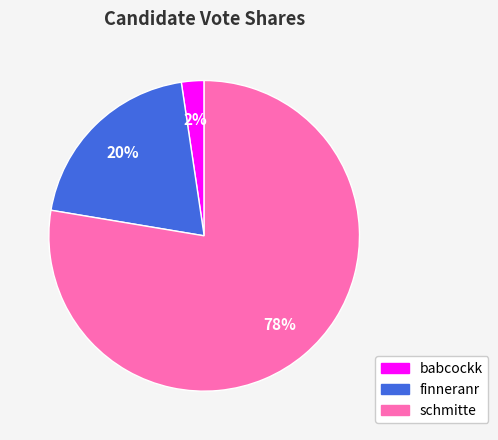

How many segments does this pie chart have?

3